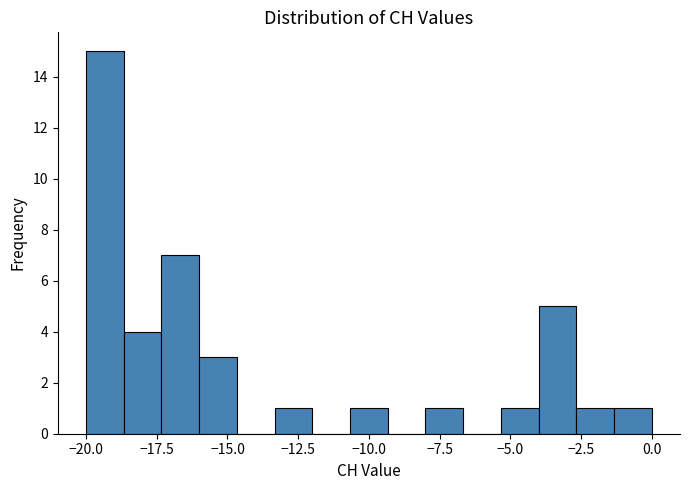

Read against the x-axis, roughly where is the centre of the tallest bar?

-19.5